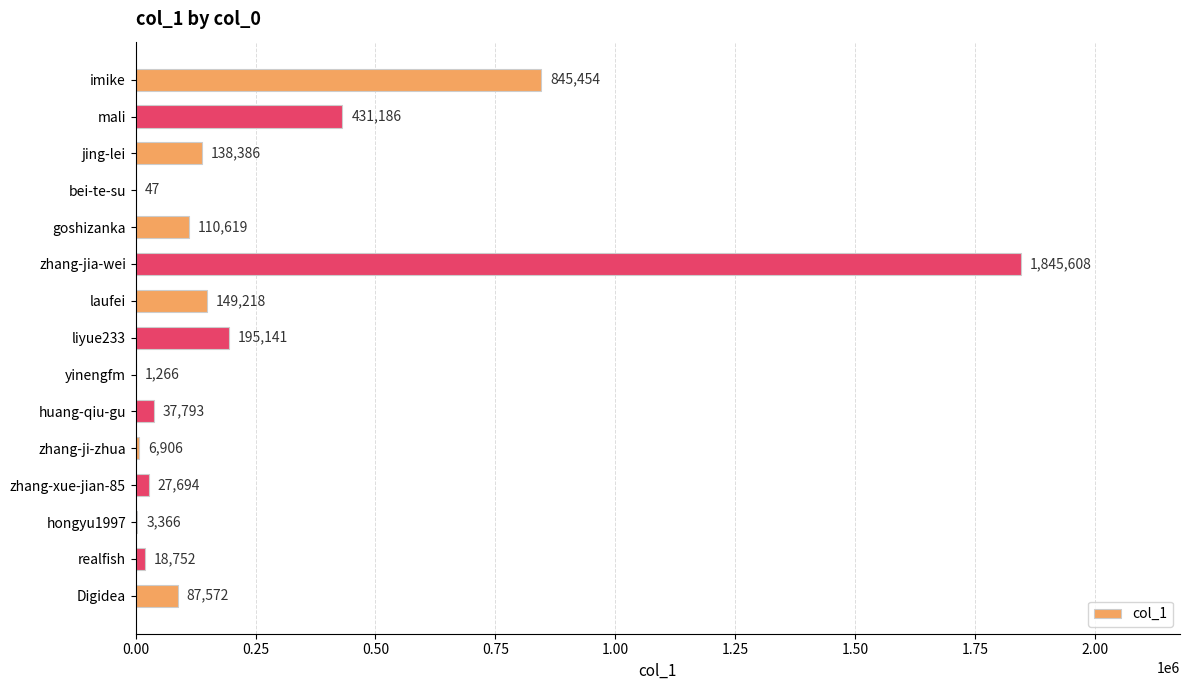

What is the change in value from realfish to huang-qiu-gu?

+19041